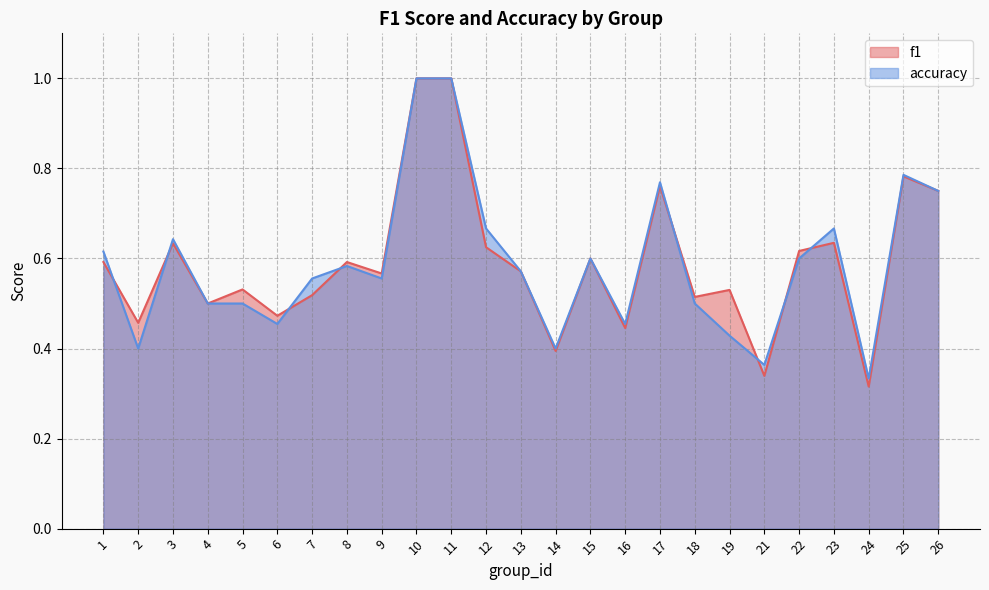

How many interior local peaks does the accuracy series have?

6